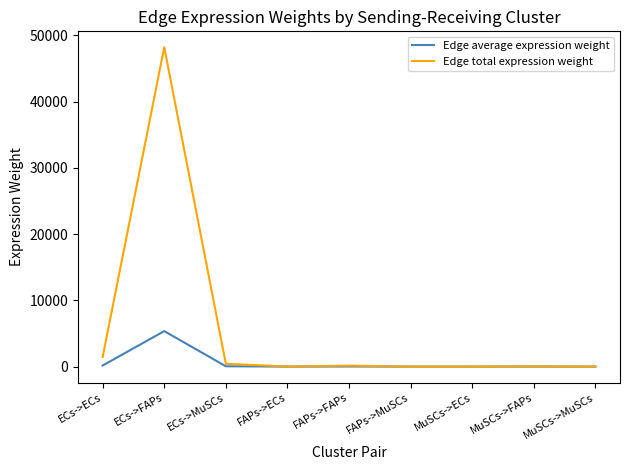

What is the difference between the Edge total expression weight values at FAPs->ECs and MuSCs->FAPs?

32.1